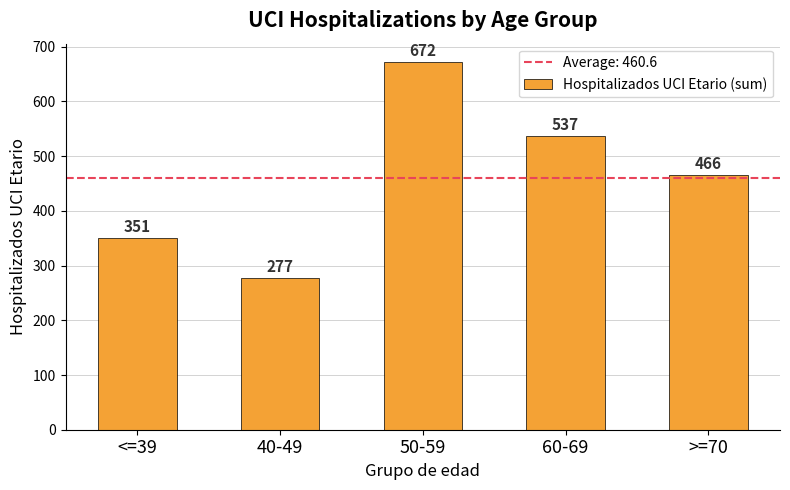

Between <=39 and >=70, which is larger?

>=70